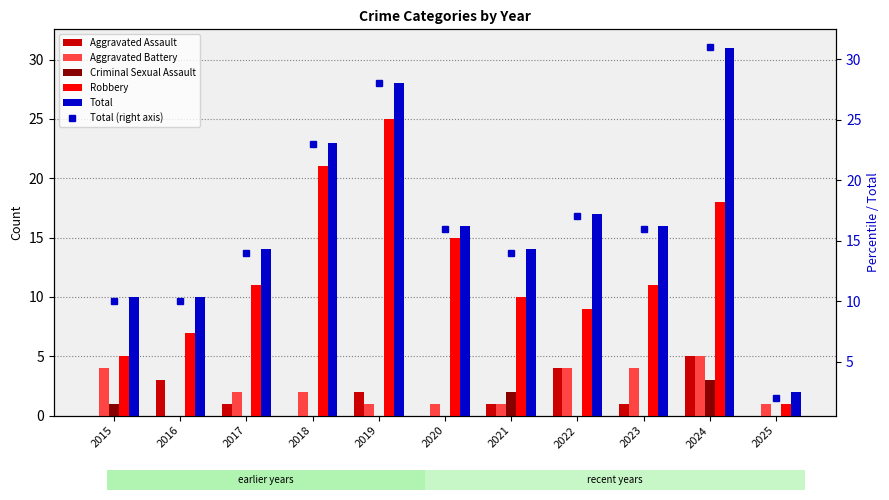

Is it true that Aggravated Assault equals 2 at 2015?

False